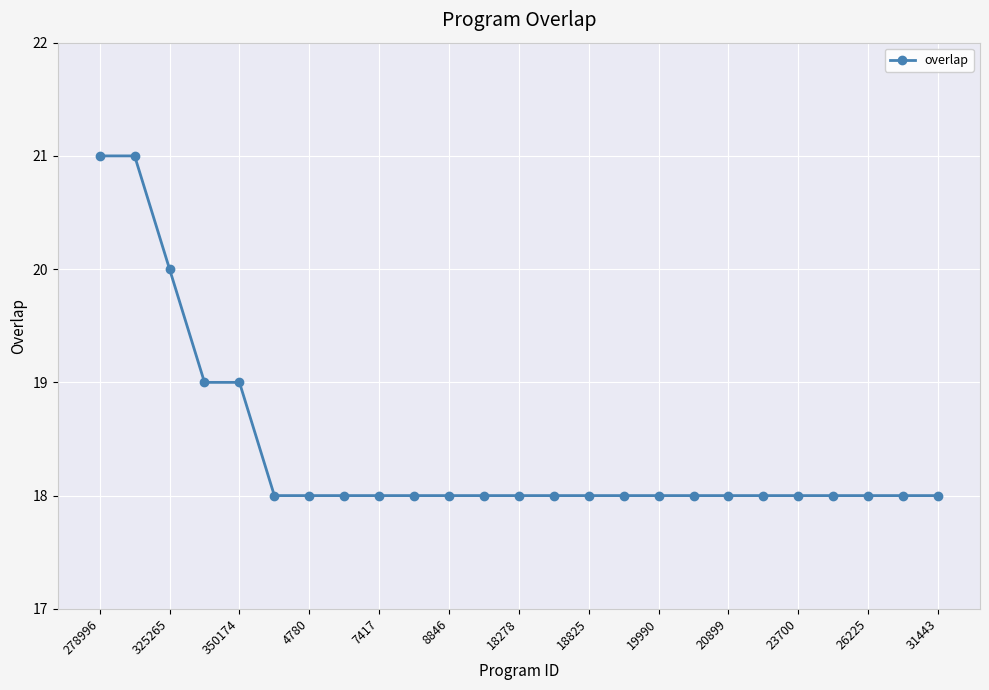

What is the maximum value shown in the chart?

21